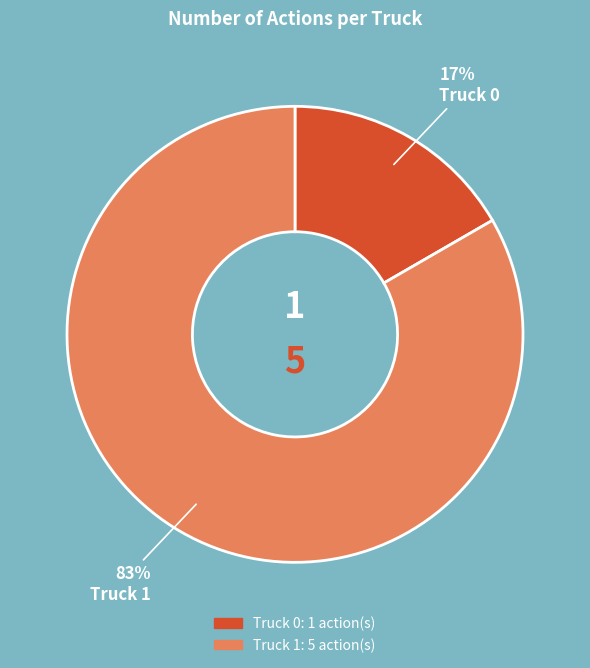

To the nearest percent, what portion does Truck 0 represent?

17%